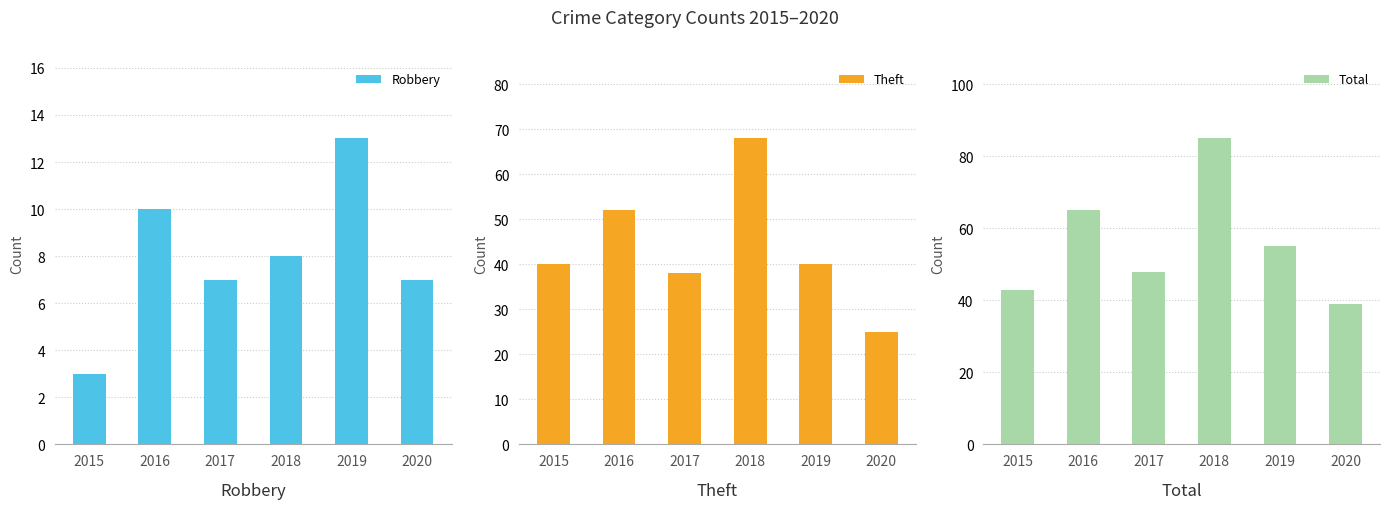

True or false: Robbery has a value of 10 at 2016.

True